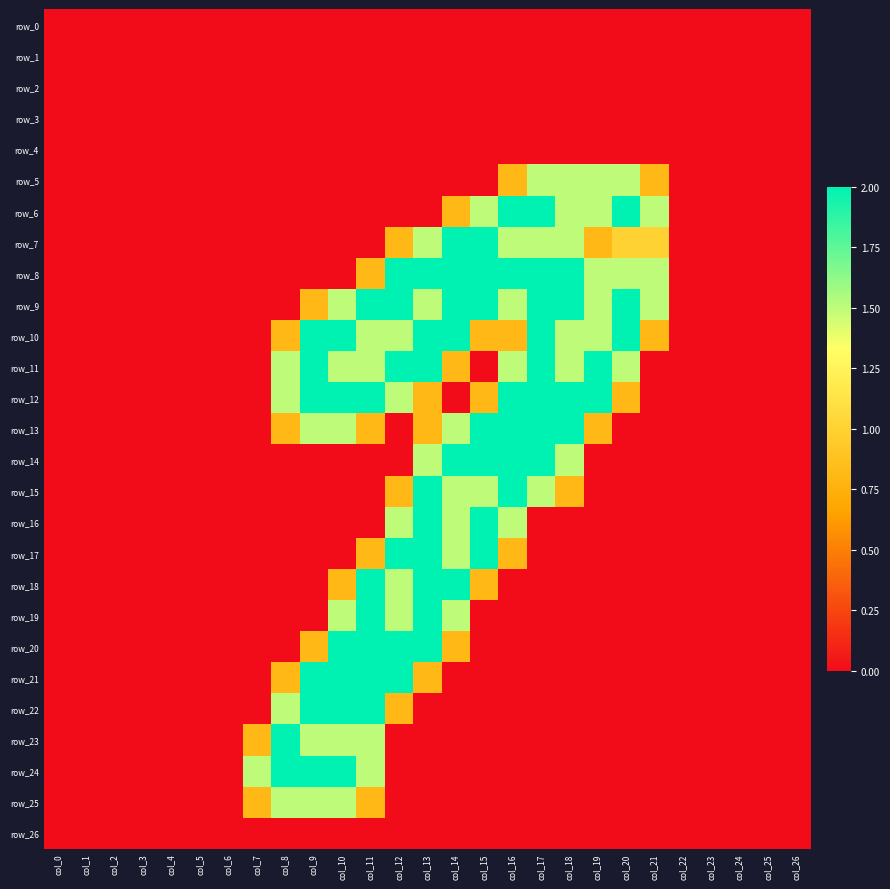

Reading right to left, extract all data points from this chart.

row_0: col_26=0.0	col_25=0.0	col_24=0.0	col_23=0.0	col_22=0.0	col_21=0.0	col_20=0.0	col_19=0.0	col_18=0.0	col_17=0.0	col_16=0.0	col_15=0.0	col_14=0.0	col_13=0.0	col_12=0.0	col_11=0.0	col_10=0.0	col_9=0.0	col_8=0.0	col_7=0.0	col_6=0.0	col_5=0.0	col_4=0.0	col_3=0.0	col_2=0.0	col_1=0.0	col_0=0.0
row_1: col_26=0.0	col_25=0.0	col_24=0.0	col_23=0.0	col_22=0.0	col_21=0.0	col_20=0.0	col_19=0.0	col_18=0.0	col_17=0.0	col_16=0.0	col_15=0.0	col_14=0.0	col_13=0.0	col_12=0.0	col_11=0.0	col_10=0.0	col_9=0.0	col_8=0.0	col_7=0.0	col_6=0.0	col_5=0.0	col_4=0.0	col_3=0.0	col_2=0.0	col_1=0.0	col_0=0.0
row_2: col_26=0.0	col_25=0.0	col_24=0.0	col_23=0.0	col_22=0.0	col_21=0.0	col_20=0.0	col_19=0.0	col_18=0.0	col_17=0.0	col_16=0.0	col_15=0.0	col_14=0.0	col_13=0.0	col_12=0.0	col_11=0.0	col_10=0.0	col_9=0.0	col_8=0.0	col_7=0.0	col_6=0.0	col_5=0.0	col_4=0.0	col_3=0.0	col_2=0.0	col_1=0.0	col_0=0.0
row_3: col_26=0.0	col_25=0.0	col_24=0.0	col_23=0.0	col_22=0.0	col_21=0.0	col_20=0.0	col_19=0.0	col_18=0.0	col_17=0.0	col_16=0.0	col_15=0.0	col_14=0.0	col_13=0.0	col_12=0.0	col_11=0.0	col_10=0.0	col_9=0.0	col_8=0.0	col_7=0.0	col_6=0.0	col_5=0.0	col_4=0.0	col_3=0.0	col_2=0.0	col_1=0.0	col_0=0.0
row_4: col_26=0.0	col_25=0.0	col_24=0.0	col_23=0.0	col_22=0.0	col_21=0.0	col_20=0.0	col_19=0.0	col_18=0.0	col_17=0.0	col_16=0.0	col_15=0.0	col_14=0.0	col_13=0.0	col_12=0.0	col_11=0.0	col_10=0.0	col_9=0.0	col_8=0.0	col_7=0.0	col_6=0.0	col_5=0.0	col_4=0.0	col_3=0.0	col_2=0.0	col_1=0.0	col_0=0.0
row_5: col_26=0.0	col_25=0.0	col_24=0.0	col_23=0.0	col_22=0.0	col_21=0.8	col_20=1.5	col_19=1.5	col_18=1.5	col_17=1.5	col_16=0.8	col_15=0.0	col_14=0.0	col_13=0.0	col_12=0.0	col_11=0.0	col_10=0.0	col_9=0.0	col_8=0.0	col_7=0.0	col_6=0.0	col_5=0.0	col_4=0.0	col_3=0.0	col_2=0.0	col_1=0.0	col_0=0.0
row_6: col_26=0.0	col_25=0.0	col_24=0.0	col_23=0.0	col_22=0.0	col_21=1.5	col_20=2.0	col_19=1.5	col_18=1.5	col_17=2.0	col_16=2.0	col_15=1.5	col_14=0.8	col_13=0.0	col_12=0.0	col_11=0.0	col_10=0.0	col_9=0.0	col_8=0.0	col_7=0.0	col_6=0.0	col_5=0.0	col_4=0.0	col_3=0.0	col_2=0.0	col_1=0.0	col_0=0.0
row_7: col_26=0.0	col_25=0.0	col_24=0.0	col_23=0.0	col_22=0.0	col_21=1.0	col_20=1.0	col_19=0.8	col_18=1.5	col_17=1.5	col_16=1.5	col_15=2.0	col_14=2.0	col_13=1.5	col_12=0.8	col_11=0.0	col_10=0.0	col_9=0.0	col_8=0.0	col_7=0.0	col_6=0.0	col_5=0.0	col_4=0.0	col_3=0.0	col_2=0.0	col_1=0.0	col_0=0.0
row_8: col_26=0.0	col_25=0.0	col_24=0.0	col_23=0.0	col_22=0.0	col_21=1.5	col_20=1.5	col_19=1.5	col_18=2.0	col_17=2.0	col_16=2.0	col_15=2.0	col_14=2.0	col_13=2.0	col_12=2.0	col_11=0.8	col_10=0.0	col_9=0.0	col_8=0.0	col_7=0.0	col_6=0.0	col_5=0.0	col_4=0.0	col_3=0.0	col_2=0.0	col_1=0.0	col_0=0.0
row_9: col_26=0.0	col_25=0.0	col_24=0.0	col_23=0.0	col_22=0.0	col_21=1.5	col_20=2.0	col_19=1.5	col_18=2.0	col_17=2.0	col_16=1.5	col_15=2.0	col_14=2.0	col_13=1.5	col_12=2.0	col_11=2.0	col_10=1.5	col_9=0.8	col_8=0.0	col_7=0.0	col_6=0.0	col_5=0.0	col_4=0.0	col_3=0.0	col_2=0.0	col_1=0.0	col_0=0.0
row_10: col_26=0.0	col_25=0.0	col_24=0.0	col_23=0.0	col_22=0.0	col_21=0.8	col_20=2.0	col_19=1.5	col_18=1.5	col_17=2.0	col_16=0.8	col_15=0.8	col_14=2.0	col_13=2.0	col_12=1.5	col_11=1.5	col_10=2.0	col_9=2.0	col_8=0.8	col_7=0.0	col_6=0.0	col_5=0.0	col_4=0.0	col_3=0.0	col_2=0.0	col_1=0.0	col_0=0.0
row_11: col_26=0.0	col_25=0.0	col_24=0.0	col_23=0.0	col_22=0.0	col_21=0.0	col_20=1.5	col_19=2.0	col_18=1.5	col_17=2.0	col_16=1.5	col_15=0.0	col_14=0.8	col_13=2.0	col_12=2.0	col_11=1.5	col_10=1.5	col_9=2.0	col_8=1.5	col_7=0.0	col_6=0.0	col_5=0.0	col_4=0.0	col_3=0.0	col_2=0.0	col_1=0.0	col_0=0.0
row_12: col_26=0.0	col_25=0.0	col_24=0.0	col_23=0.0	col_22=0.0	col_21=0.0	col_20=0.8	col_19=2.0	col_18=2.0	col_17=2.0	col_16=2.0	col_15=0.8	col_14=0.0	col_13=0.8	col_12=1.5	col_11=2.0	col_10=2.0	col_9=2.0	col_8=1.5	col_7=0.0	col_6=0.0	col_5=0.0	col_4=0.0	col_3=0.0	col_2=0.0	col_1=0.0	col_0=0.0
row_13: col_26=0.0	col_25=0.0	col_24=0.0	col_23=0.0	col_22=0.0	col_21=0.0	col_20=0.0	col_19=0.8	col_18=2.0	col_17=2.0	col_16=2.0	col_15=2.0	col_14=1.5	col_13=0.8	col_12=0.0	col_11=0.8	col_10=1.5	col_9=1.5	col_8=0.8	col_7=0.0	col_6=0.0	col_5=0.0	col_4=0.0	col_3=0.0	col_2=0.0	col_1=0.0	col_0=0.0
row_14: col_26=0.0	col_25=0.0	col_24=0.0	col_23=0.0	col_22=0.0	col_21=0.0	col_20=0.0	col_19=0.0	col_18=1.5	col_17=2.0	col_16=2.0	col_15=2.0	col_14=2.0	col_13=1.5	col_12=0.0	col_11=0.0	col_10=0.0	col_9=0.0	col_8=0.0	col_7=0.0	col_6=0.0	col_5=0.0	col_4=0.0	col_3=0.0	col_2=0.0	col_1=0.0	col_0=0.0
row_15: col_26=0.0	col_25=0.0	col_24=0.0	col_23=0.0	col_22=0.0	col_21=0.0	col_20=0.0	col_19=0.0	col_18=0.8	col_17=1.5	col_16=2.0	col_15=1.5	col_14=1.5	col_13=2.0	col_12=0.8	col_11=0.0	col_10=0.0	col_9=0.0	col_8=0.0	col_7=0.0	col_6=0.0	col_5=0.0	col_4=0.0	col_3=0.0	col_2=0.0	col_1=0.0	col_0=0.0
row_16: col_26=0.0	col_25=0.0	col_24=0.0	col_23=0.0	col_22=0.0	col_21=0.0	col_20=0.0	col_19=0.0	col_18=0.0	col_17=0.0	col_16=1.5	col_15=2.0	col_14=1.5	col_13=2.0	col_12=1.5	col_11=0.0	col_10=0.0	col_9=0.0	col_8=0.0	col_7=0.0	col_6=0.0	col_5=0.0	col_4=0.0	col_3=0.0	col_2=0.0	col_1=0.0	col_0=0.0
row_17: col_26=0.0	col_25=0.0	col_24=0.0	col_23=0.0	col_22=0.0	col_21=0.0	col_20=0.0	col_19=0.0	col_18=0.0	col_17=0.0	col_16=0.8	col_15=2.0	col_14=1.5	col_13=2.0	col_12=2.0	col_11=0.8	col_10=0.0	col_9=0.0	col_8=0.0	col_7=0.0	col_6=0.0	col_5=0.0	col_4=0.0	col_3=0.0	col_2=0.0	col_1=0.0	col_0=0.0
row_18: col_26=0.0	col_25=0.0	col_24=0.0	col_23=0.0	col_22=0.0	col_21=0.0	col_20=0.0	col_19=0.0	col_18=0.0	col_17=0.0	col_16=0.0	col_15=0.8	col_14=2.0	col_13=2.0	col_12=1.5	col_11=2.0	col_10=0.8	col_9=0.0	col_8=0.0	col_7=0.0	col_6=0.0	col_5=0.0	col_4=0.0	col_3=0.0	col_2=0.0	col_1=0.0	col_0=0.0
row_19: col_26=0.0	col_25=0.0	col_24=0.0	col_23=0.0	col_22=0.0	col_21=0.0	col_20=0.0	col_19=0.0	col_18=0.0	col_17=0.0	col_16=0.0	col_15=0.0	col_14=1.5	col_13=2.0	col_12=1.5	col_11=2.0	col_10=1.5	col_9=0.0	col_8=0.0	col_7=0.0	col_6=0.0	col_5=0.0	col_4=0.0	col_3=0.0	col_2=0.0	col_1=0.0	col_0=0.0
row_20: col_26=0.0	col_25=0.0	col_24=0.0	col_23=0.0	col_22=0.0	col_21=0.0	col_20=0.0	col_19=0.0	col_18=0.0	col_17=0.0	col_16=0.0	col_15=0.0	col_14=0.8	col_13=2.0	col_12=2.0	col_11=2.0	col_10=2.0	col_9=0.8	col_8=0.0	col_7=0.0	col_6=0.0	col_5=0.0	col_4=0.0	col_3=0.0	col_2=0.0	col_1=0.0	col_0=0.0
row_21: col_26=0.0	col_25=0.0	col_24=0.0	col_23=0.0	col_22=0.0	col_21=0.0	col_20=0.0	col_19=0.0	col_18=0.0	col_17=0.0	col_16=0.0	col_15=0.0	col_14=0.0	col_13=0.8	col_12=2.0	col_11=2.0	col_10=2.0	col_9=2.0	col_8=0.8	col_7=0.0	col_6=0.0	col_5=0.0	col_4=0.0	col_3=0.0	col_2=0.0	col_1=0.0	col_0=0.0
row_22: col_26=0.0	col_25=0.0	col_24=0.0	col_23=0.0	col_22=0.0	col_21=0.0	col_20=0.0	col_19=0.0	col_18=0.0	col_17=0.0	col_16=0.0	col_15=0.0	col_14=0.0	col_13=0.0	col_12=0.8	col_11=2.0	col_10=2.0	col_9=2.0	col_8=1.5	col_7=0.0	col_6=0.0	col_5=0.0	col_4=0.0	col_3=0.0	col_2=0.0	col_1=0.0	col_0=0.0
row_23: col_26=0.0	col_25=0.0	col_24=0.0	col_23=0.0	col_22=0.0	col_21=0.0	col_20=0.0	col_19=0.0	col_18=0.0	col_17=0.0	col_16=0.0	col_15=0.0	col_14=0.0	col_13=0.0	col_12=0.0	col_11=1.5	col_10=1.5	col_9=1.5	col_8=2.0	col_7=0.8	col_6=0.0	col_5=0.0	col_4=0.0	col_3=0.0	col_2=0.0	col_1=0.0	col_0=0.0
row_24: col_26=0.0	col_25=0.0	col_24=0.0	col_23=0.0	col_22=0.0	col_21=0.0	col_20=0.0	col_19=0.0	col_18=0.0	col_17=0.0	col_16=0.0	col_15=0.0	col_14=0.0	col_13=0.0	col_12=0.0	col_11=1.5	col_10=2.0	col_9=2.0	col_8=2.0	col_7=1.5	col_6=0.0	col_5=0.0	col_4=0.0	col_3=0.0	col_2=0.0	col_1=0.0	col_0=0.0
row_25: col_26=0.0	col_25=0.0	col_24=0.0	col_23=0.0	col_22=0.0	col_21=0.0	col_20=0.0	col_19=0.0	col_18=0.0	col_17=0.0	col_16=0.0	col_15=0.0	col_14=0.0	col_13=0.0	col_12=0.0	col_11=0.8	col_10=1.5	col_9=1.5	col_8=1.5	col_7=0.8	col_6=0.0	col_5=0.0	col_4=0.0	col_3=0.0	col_2=0.0	col_1=0.0	col_0=0.0
row_26: col_26=0.0	col_25=0.0	col_24=0.0	col_23=0.0	col_22=0.0	col_21=0.0	col_20=0.0	col_19=0.0	col_18=0.0	col_17=0.0	col_16=0.0	col_15=0.0	col_14=0.0	col_13=0.0	col_12=0.0	col_11=0.0	col_10=0.0	col_9=0.0	col_8=0.0	col_7=0.0	col_6=0.0	col_5=0.0	col_4=0.0	col_3=0.0	col_2=0.0	col_1=0.0	col_0=0.0